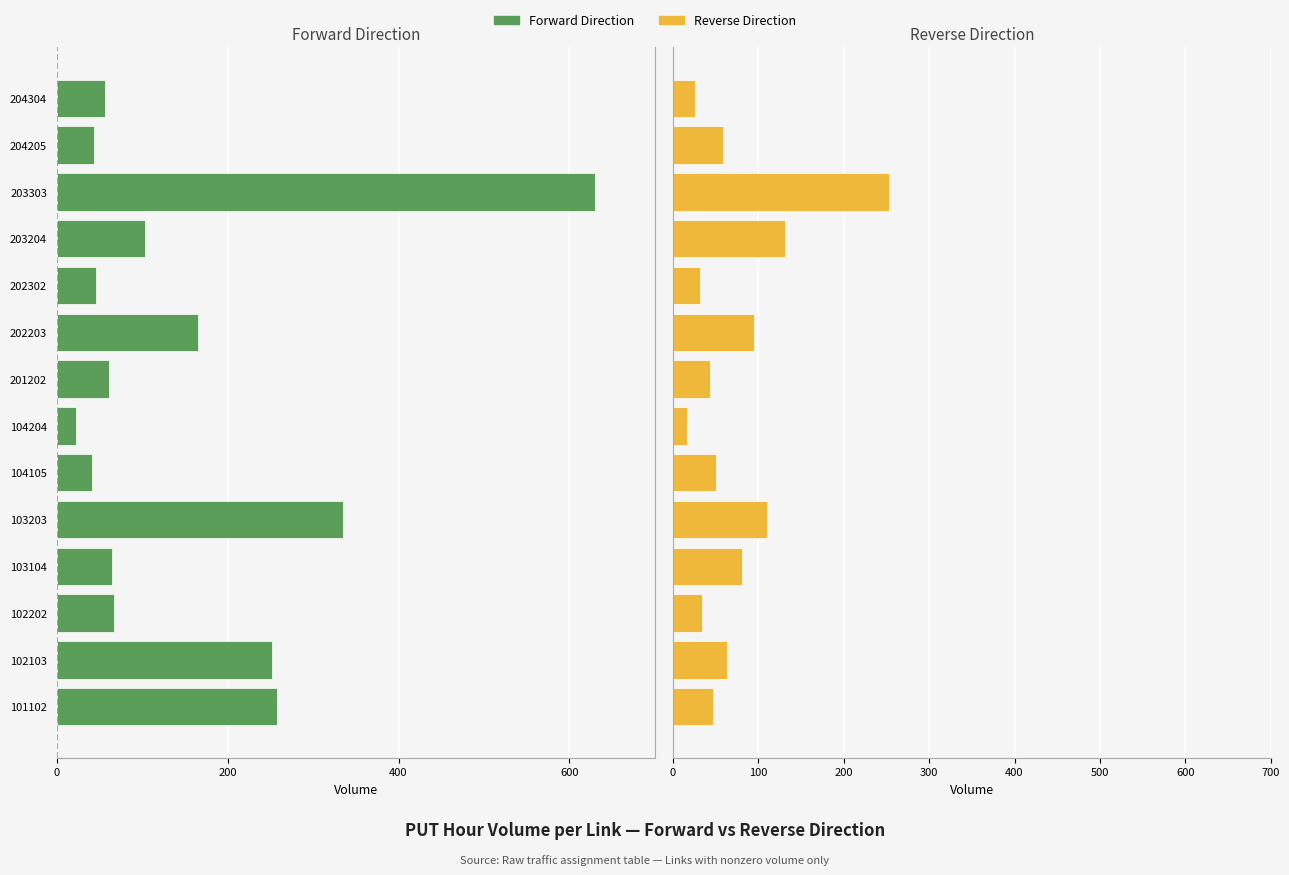

Which series changed the most between 102202 and 103203?

Forward Direction